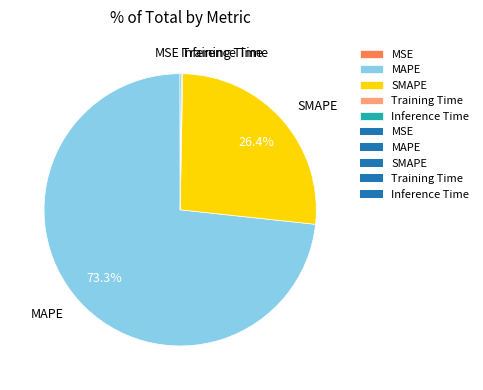

What portion of the pie excludes SMAPE?

73.6%